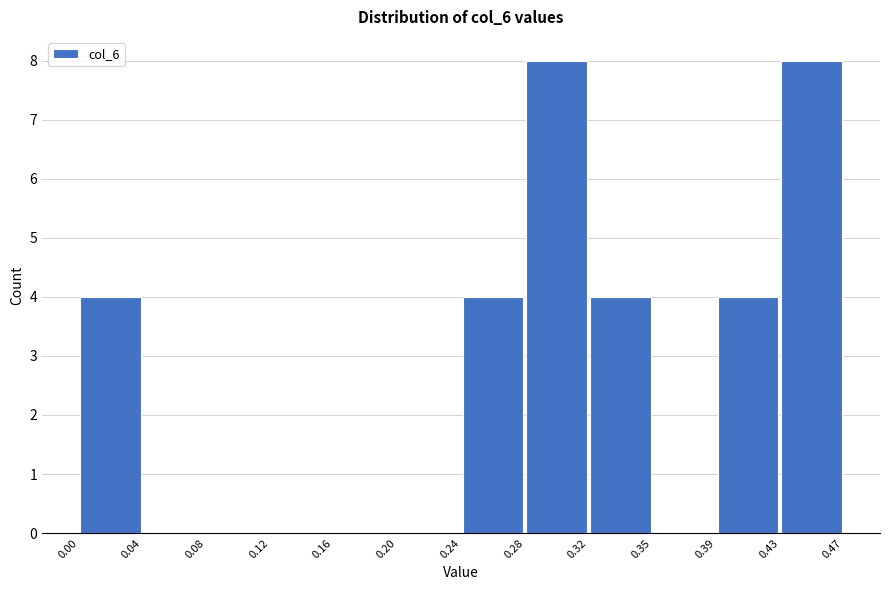

Reading left to right, list every bar in this chart as the range it spans on the x-axis followed by its height. The values are not printed on the chart, so give them approximately, as read against the axis.

0.00 to 0.04: 4
0.04 to 0.08: 0
0.08 to 0.12: 0
0.12 to 0.16: 0
0.16 to 0.20: 0
0.20 to 0.24: 0
0.24 to 0.28: 4
0.28 to 0.32: 8
0.32 to 0.35: 4
0.35 to 0.39: 0
0.39 to 0.43: 4
0.43 to 0.47: 8